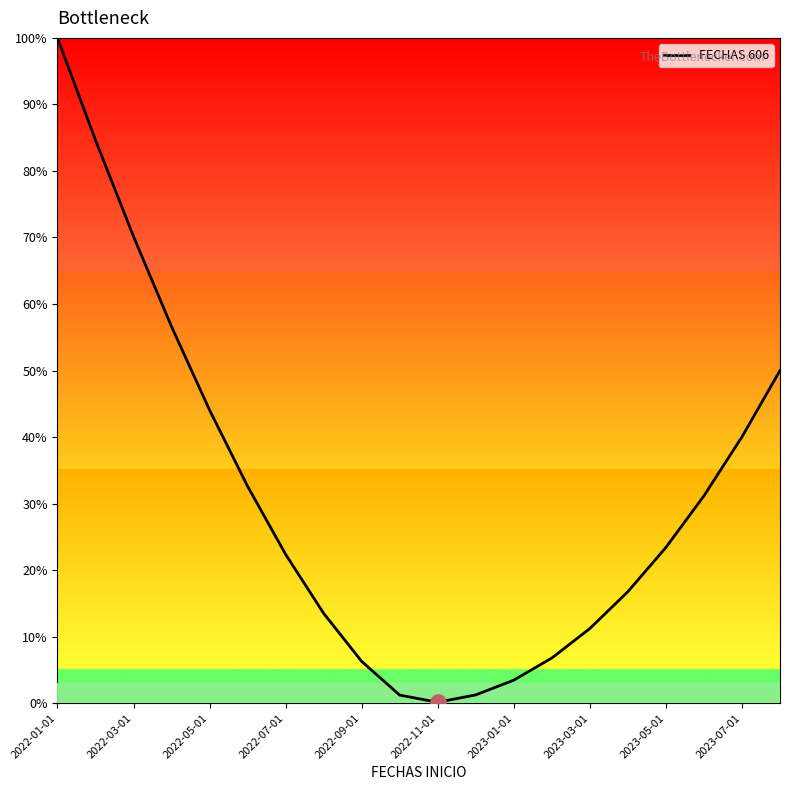

What is the maximum value shown in the chart?

100.0